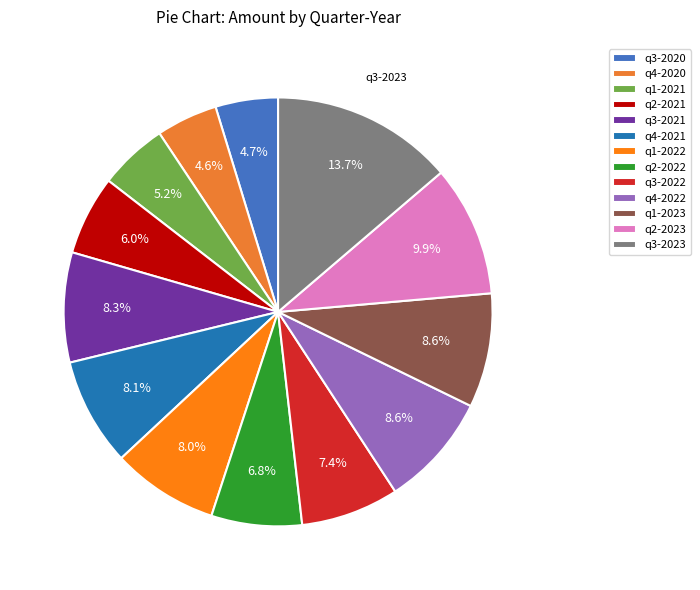

Which slice is the largest?

q3-2023